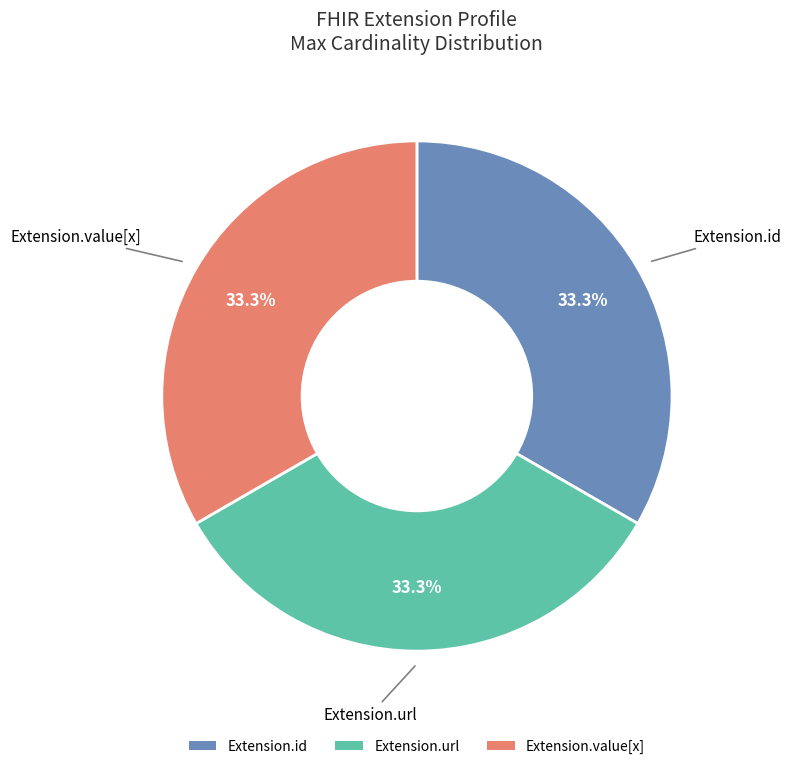

Does any single category account for the majority?

No